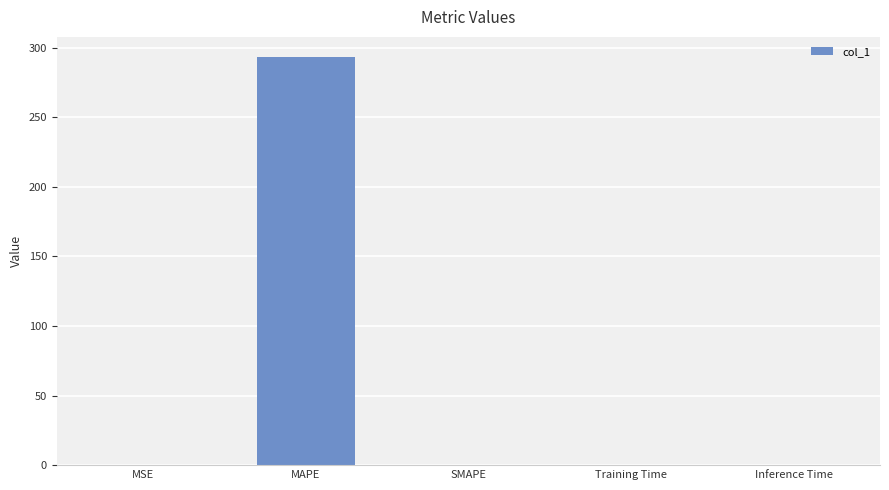

True or false: the data shows 293.2 at MAPE.

True